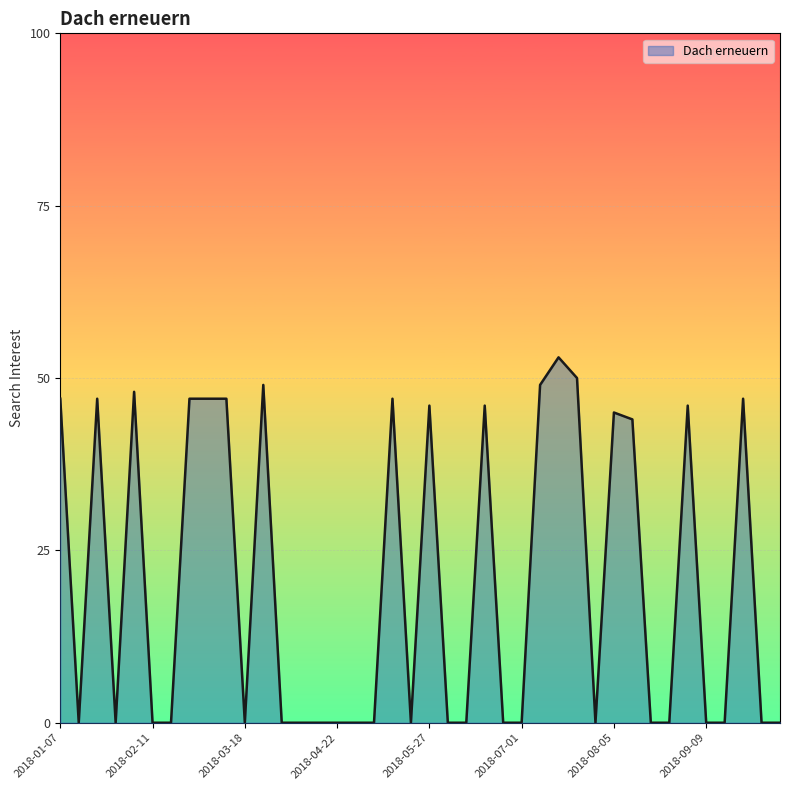

What is the greatest value displayed?

53